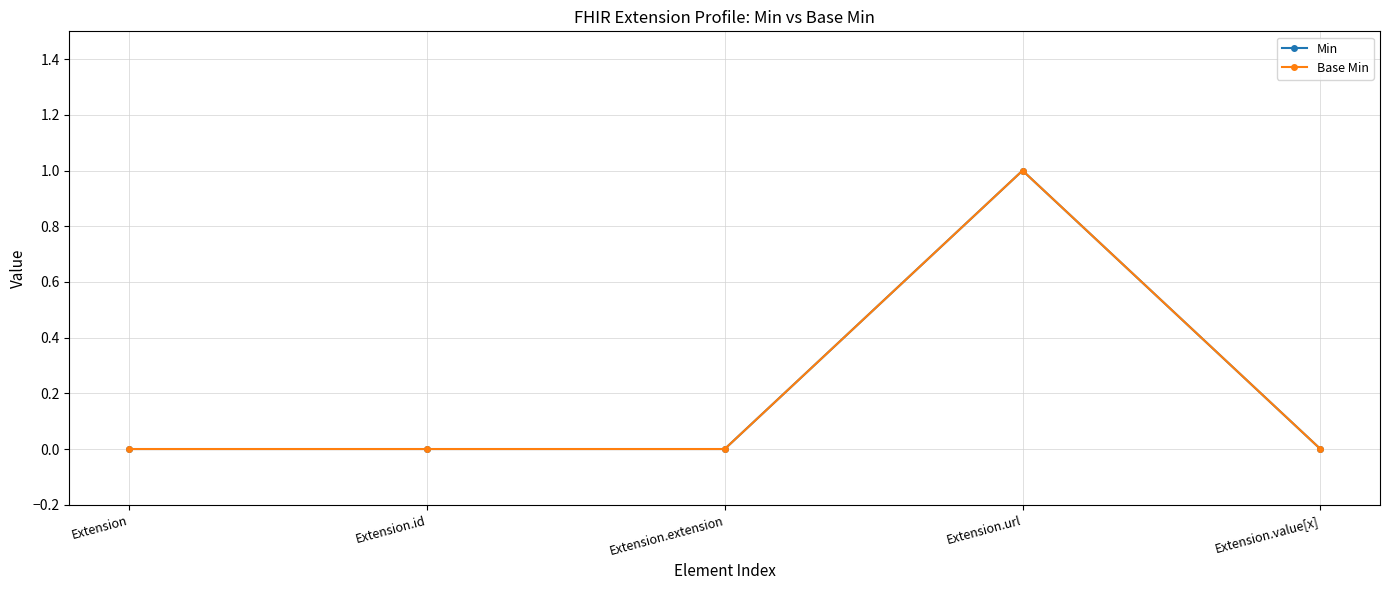

Which series has the largest total across all categories?

Min